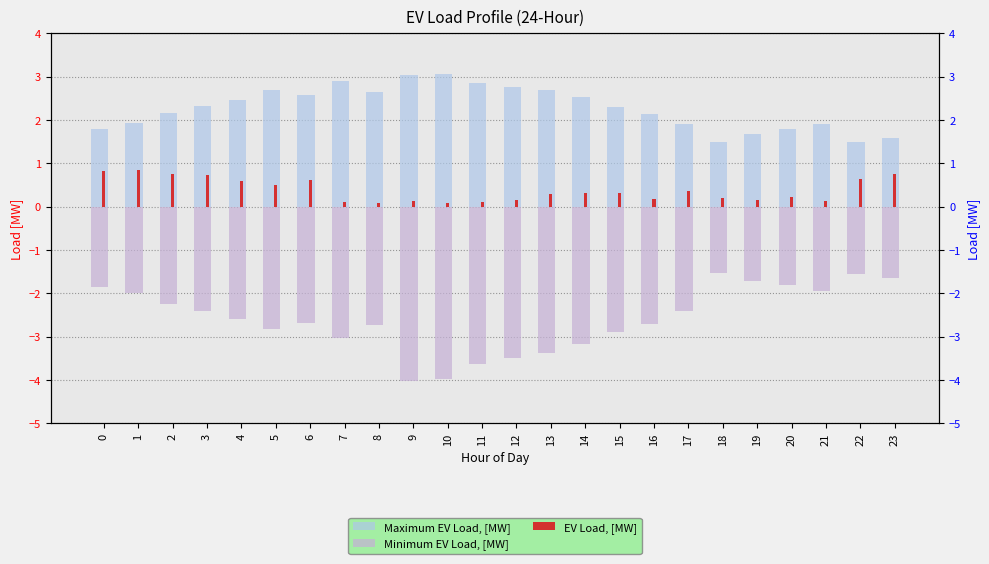

Reading right to left, list all the values displayed in this chart.

Maximum EV Load, [MW]: 23=1.6	22=1.5	21=1.9	20=1.8	19=1.7	18=1.5	17=1.9	16=2.1	15=2.3	14=2.5	13=2.7	12=2.8	11=2.9	10=3.1	9=3.0	8=2.7	7=2.9	6=2.6	5=2.7	4=2.5	3=2.3	2=2.2	1=1.9	0=1.8
Minimum EV Load, [MW]: 23=-1.6	22=-1.6	21=-2.0	20=-1.8	19=-1.7	18=-1.5	17=-2.4	16=-2.7	15=-2.9	14=-3.2	13=-3.4	12=-3.5	11=-3.6	10=-4.0	9=-4.0	8=-2.7	7=-3.0	6=-2.7	5=-2.8	4=-2.6	3=-2.4	2=-2.2	1=-2.0	0=-1.9
EV Load, [MW]: 23=0.8	22=0.6	21=0.1	20=0.2	19=0.1	18=0.2	17=0.4	16=0.2	15=0.3	14=0.3	13=0.3	12=0.2	11=0.1	10=0.1	9=0.1	8=0.1	7=0.1	6=0.6	5=0.5	4=0.6	3=0.7	2=0.8	1=0.9	0=0.8